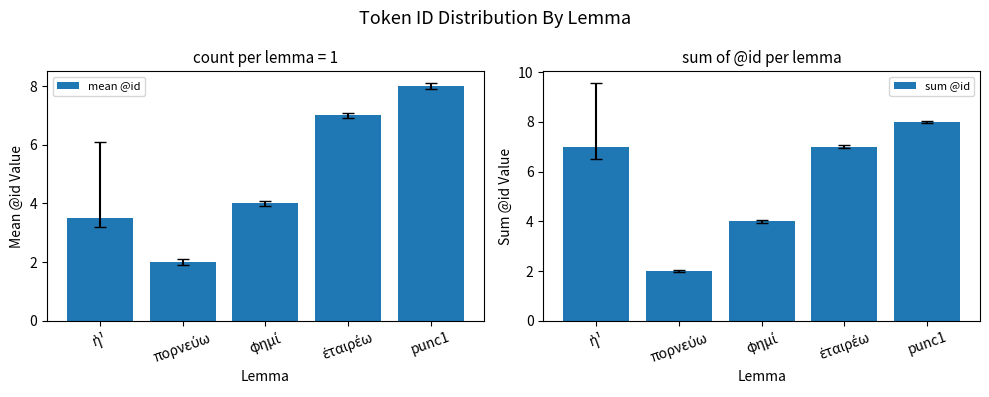

Which series has the largest total across all categories?

sum @id